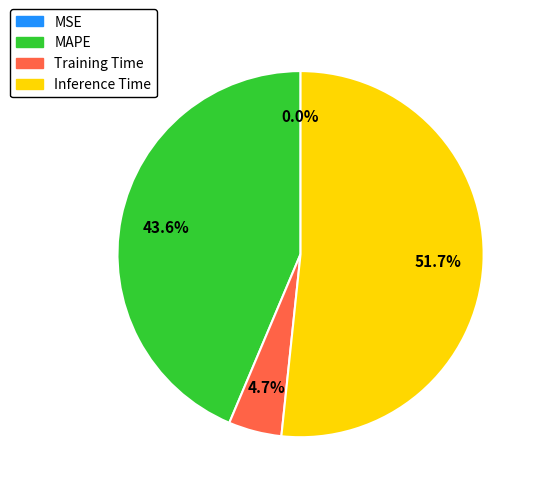

What is the change in value from MSE to Training Time?

+0.1